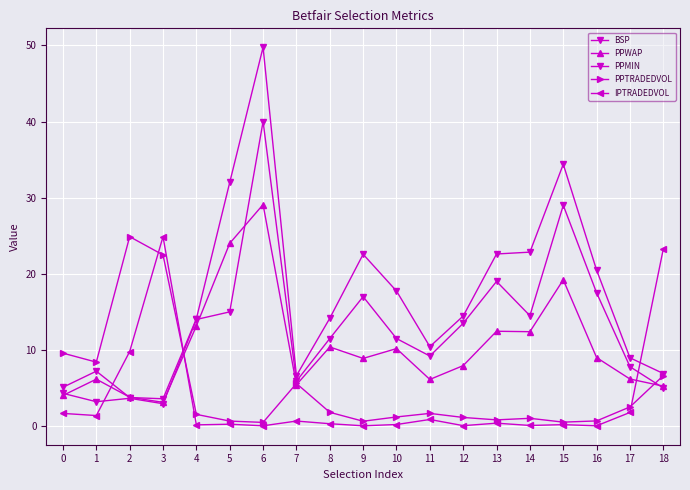

How many data points in PPMIN are above 11?

11